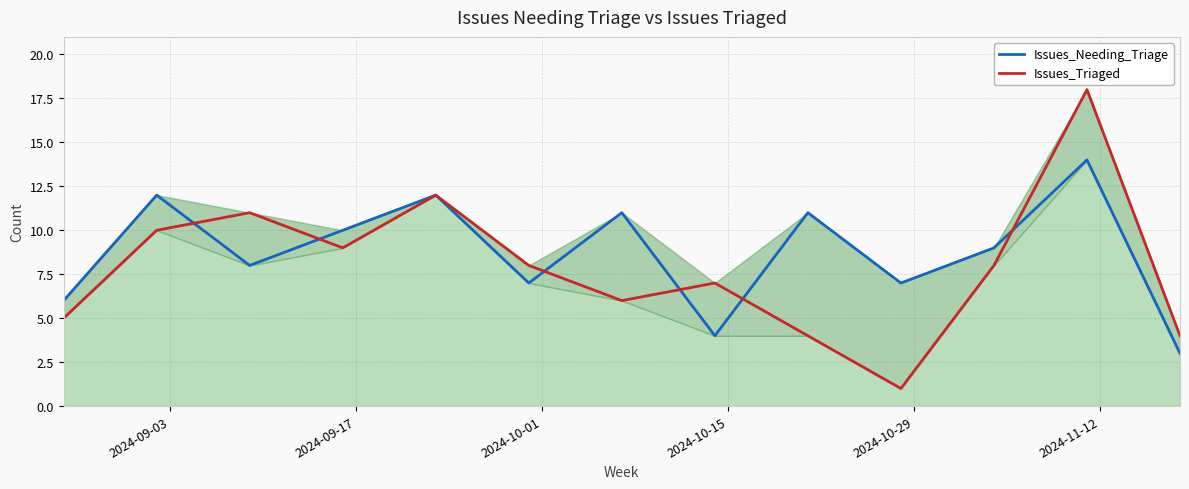

How many lines are shown in the chart?

2